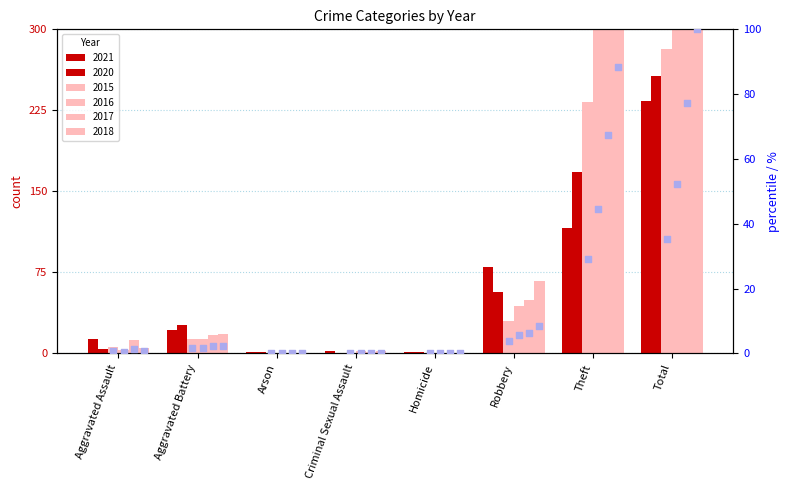

Is the value of 2015 rank at Robbery greater than the value of 2018 rank at Arson?

Yes